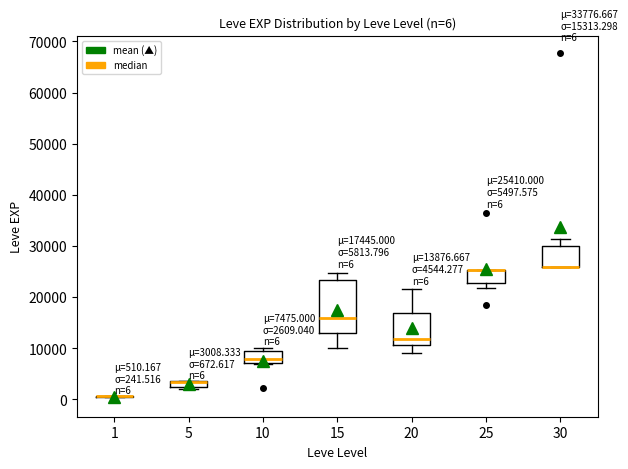

Which box is the tallest, from its lower edge to its upper edge?

15